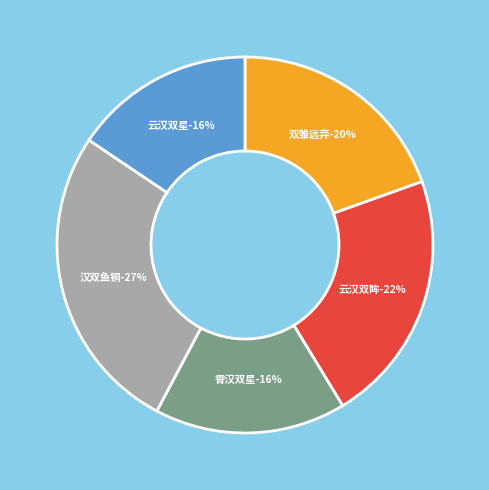

To the nearest percent, what is the average slice percentage?

20%